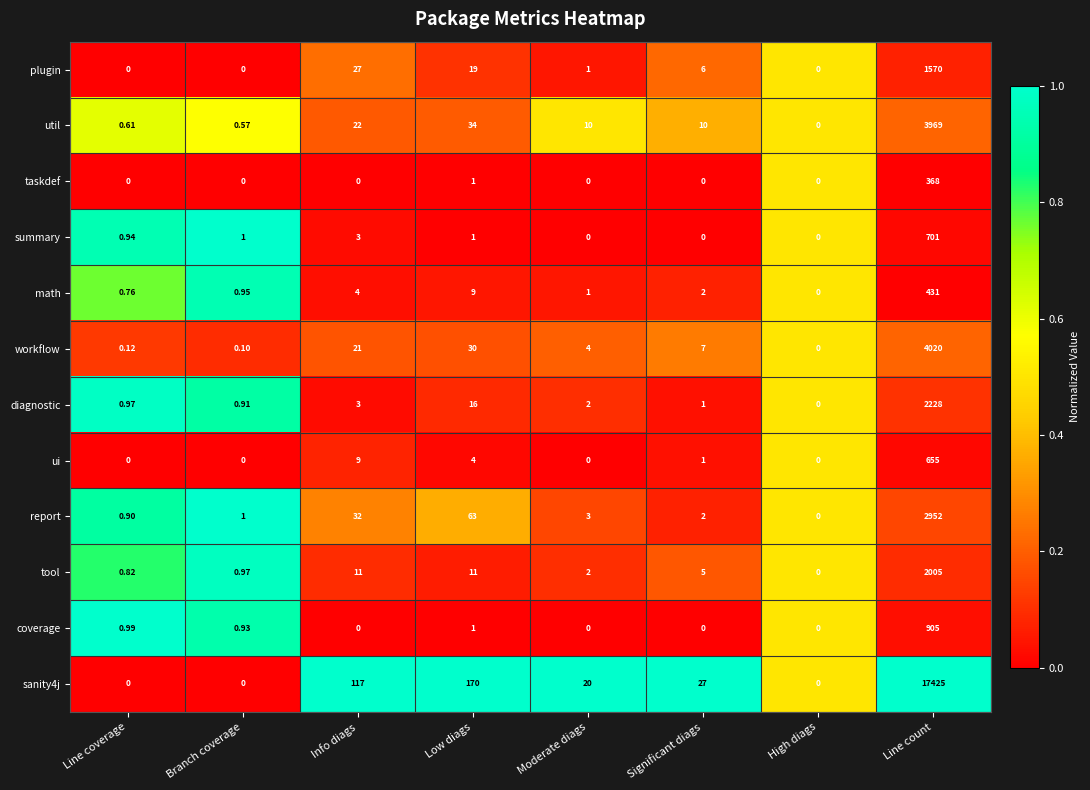

At which category is the sum across all series the highest?

Line count